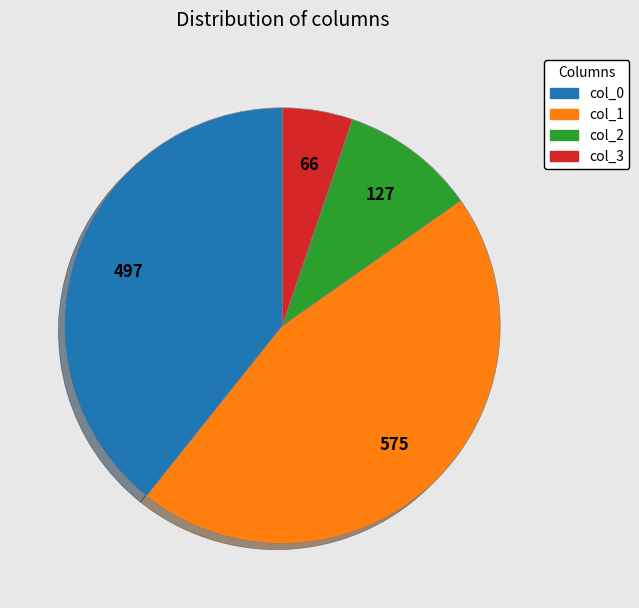

Is there any slice that represents more than half of the pie?

No